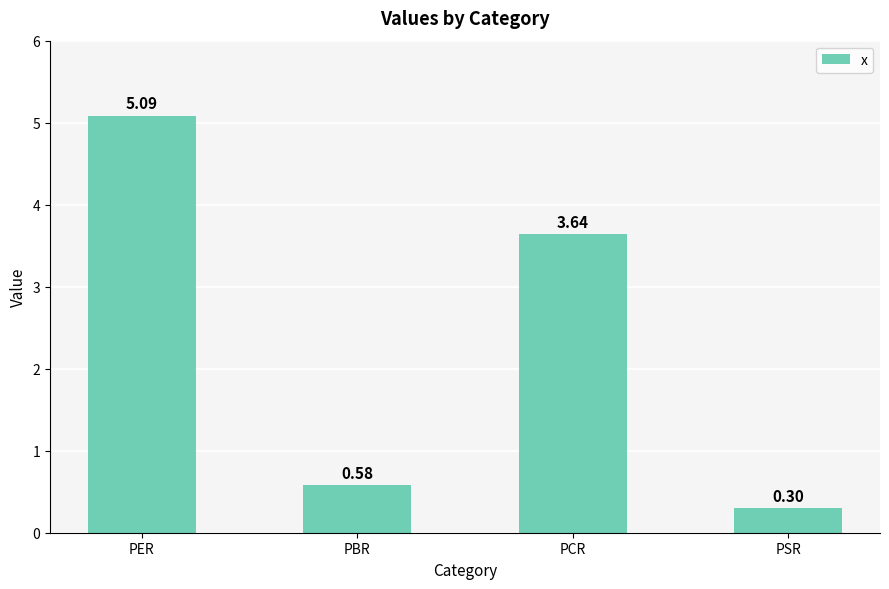

What is the smallest value displayed?

0.3